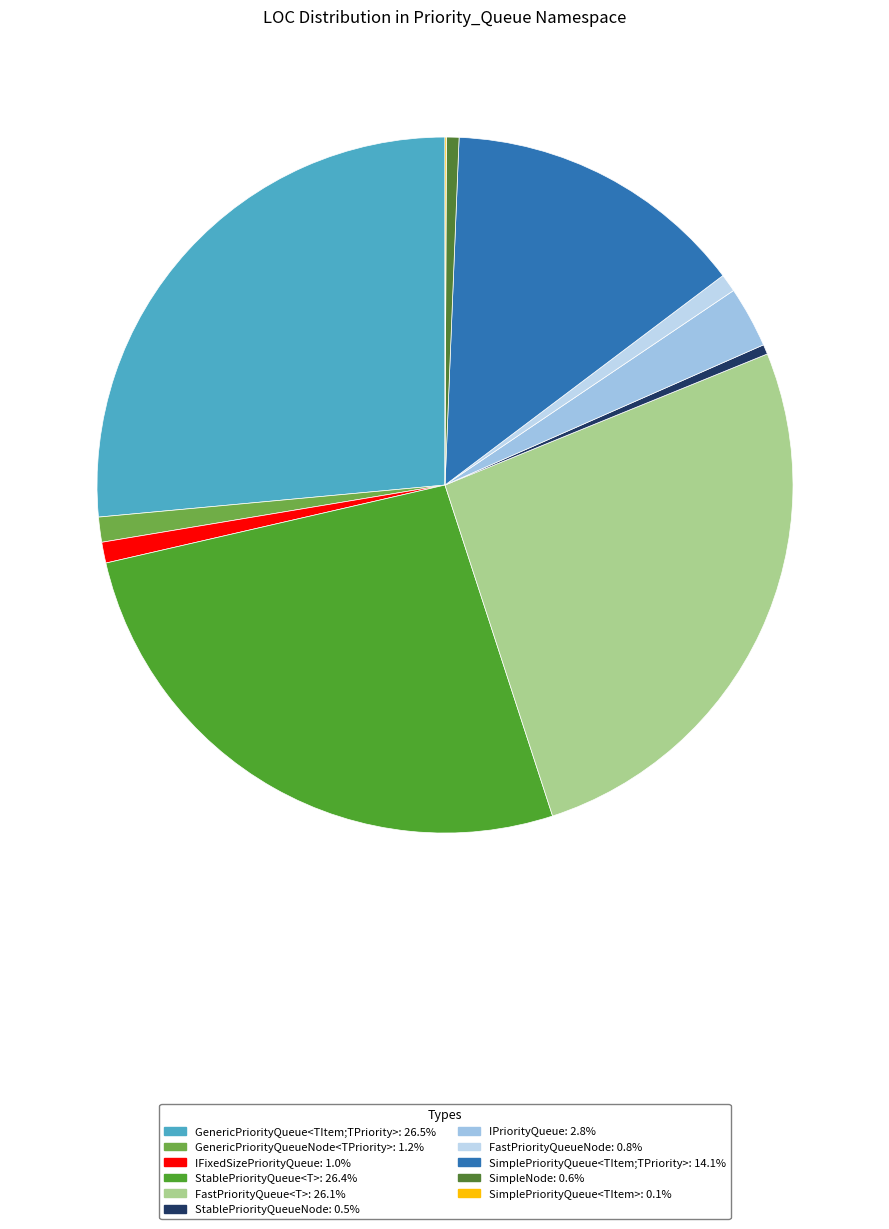

What percentage do SimplePriorityQueue<TItem;TPriority> and GenericPriorityQueueNode<TPriority> together represent?

15.2%